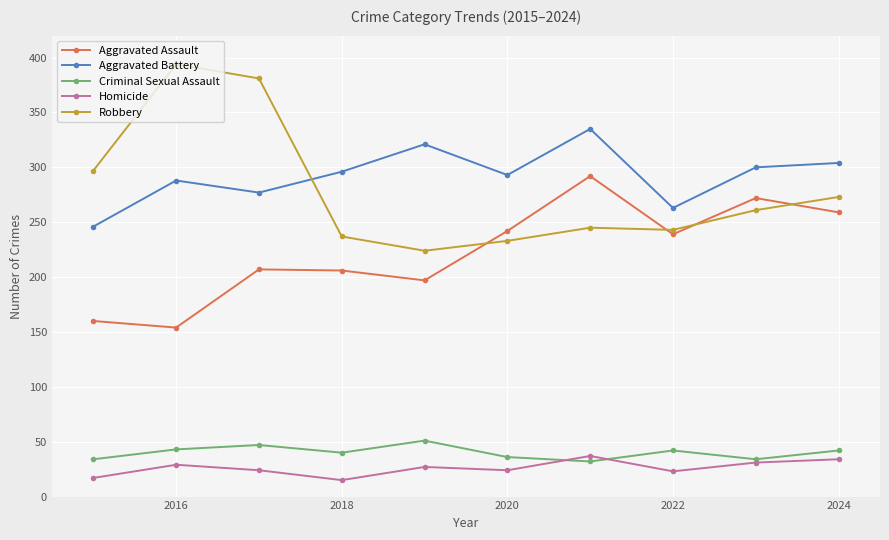

How many lines are shown in the chart?

5